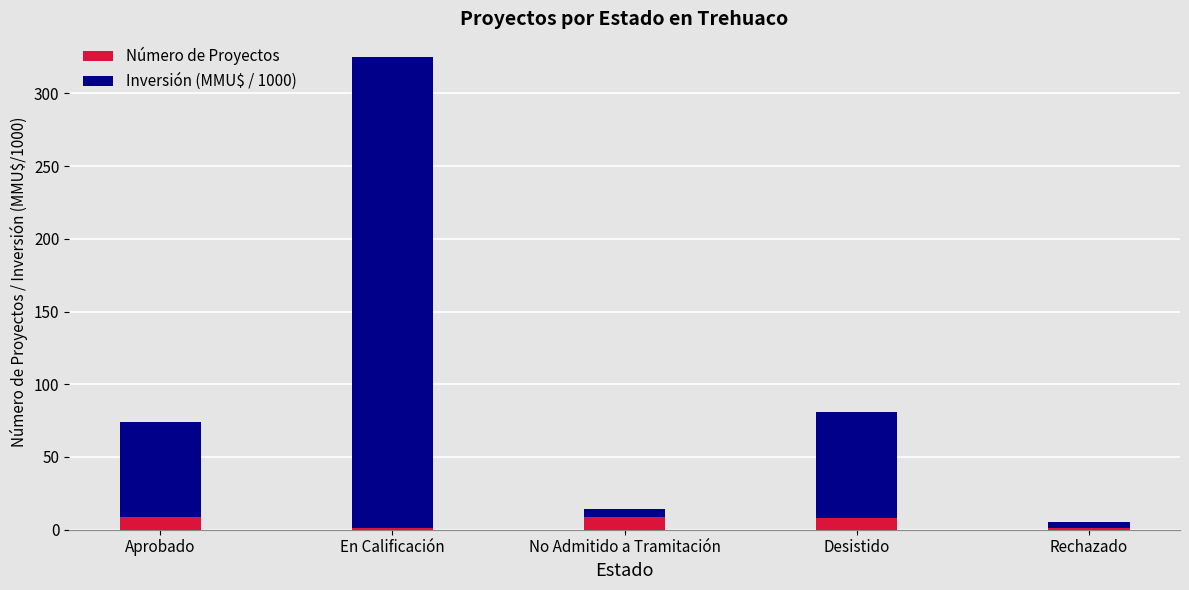

Read the Número de Proyectos value at Desistido.

8.0